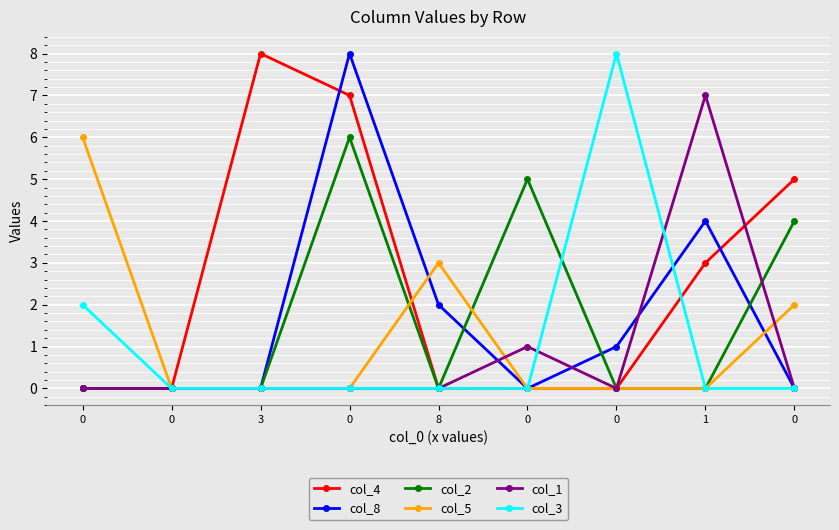

Does the chart have visible grid lines?

Yes